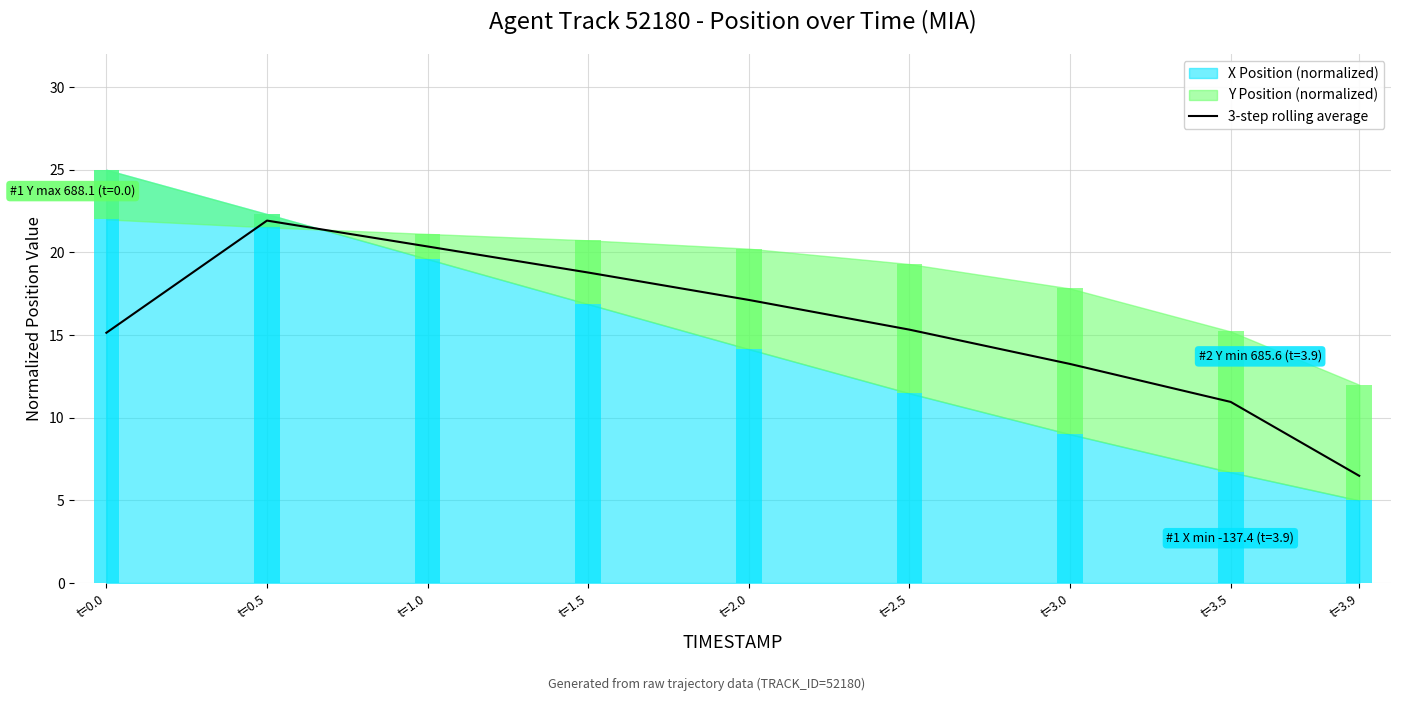

List the labels in order of value, largest first.

t=0.5, t=1.0, t=1.5, t=2.0, t=2.5, t=0.0, t=3.0, t=3.5, t=3.9